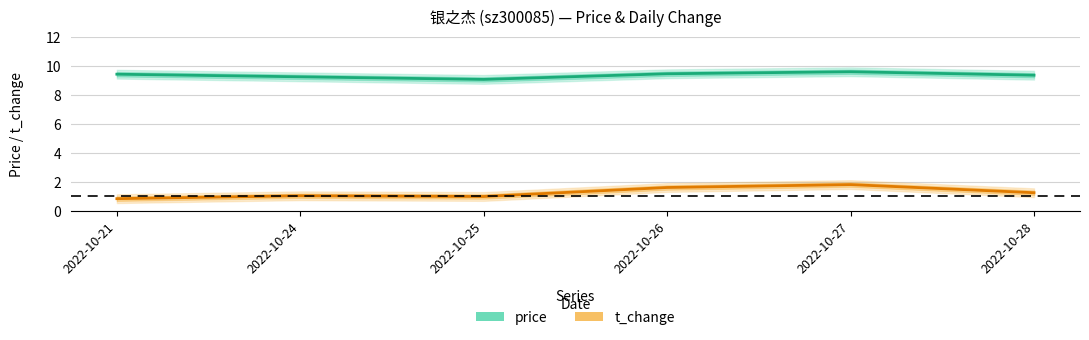

In t_change, how many points are higher than both neighbors (excluding endpoints)?

2